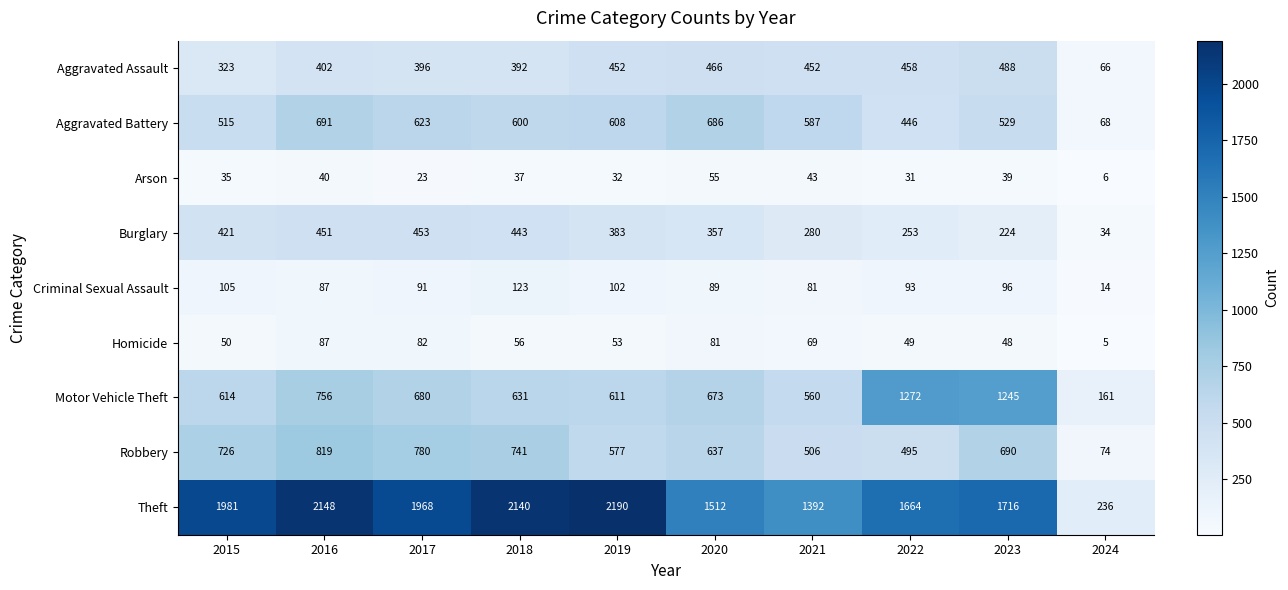

What is the difference between the Homicide values at 2023 and 2019?

5